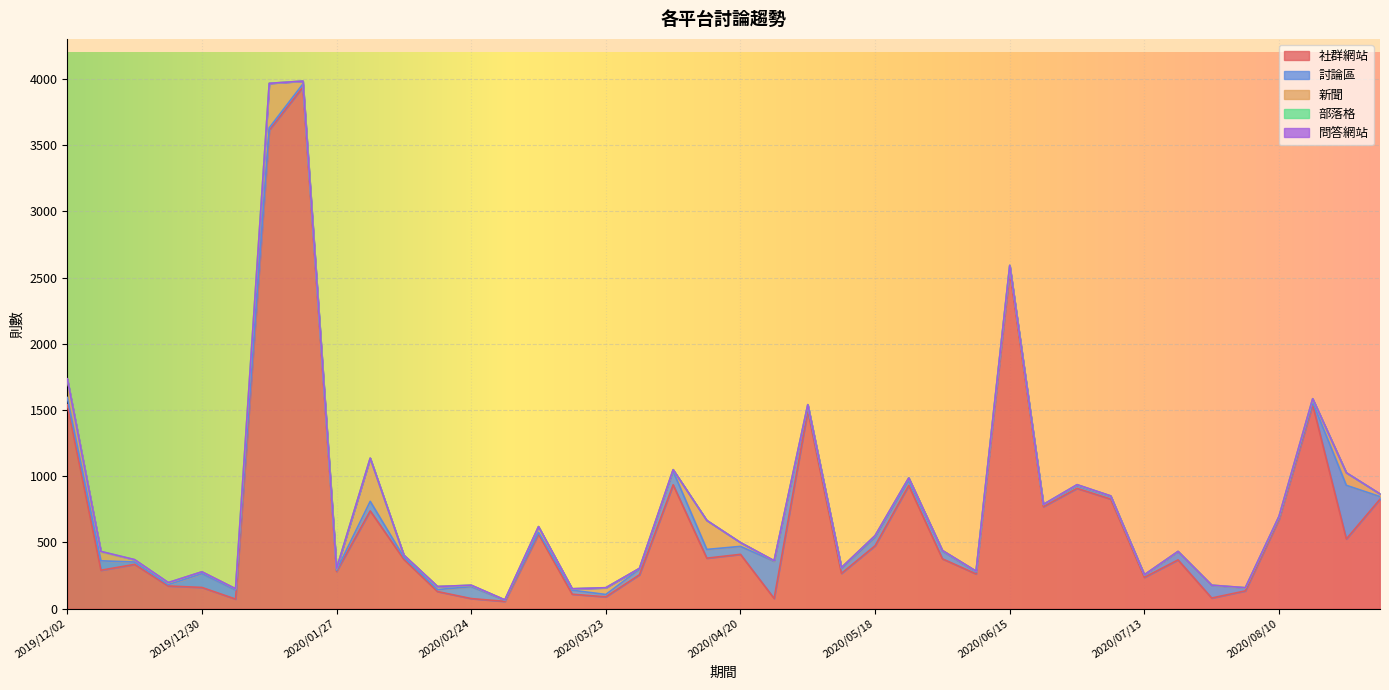

Rank the series at 2020/06/08 from lowest to highest value.

問答網站, 部落格, 新聞, 討論區, 社群網站